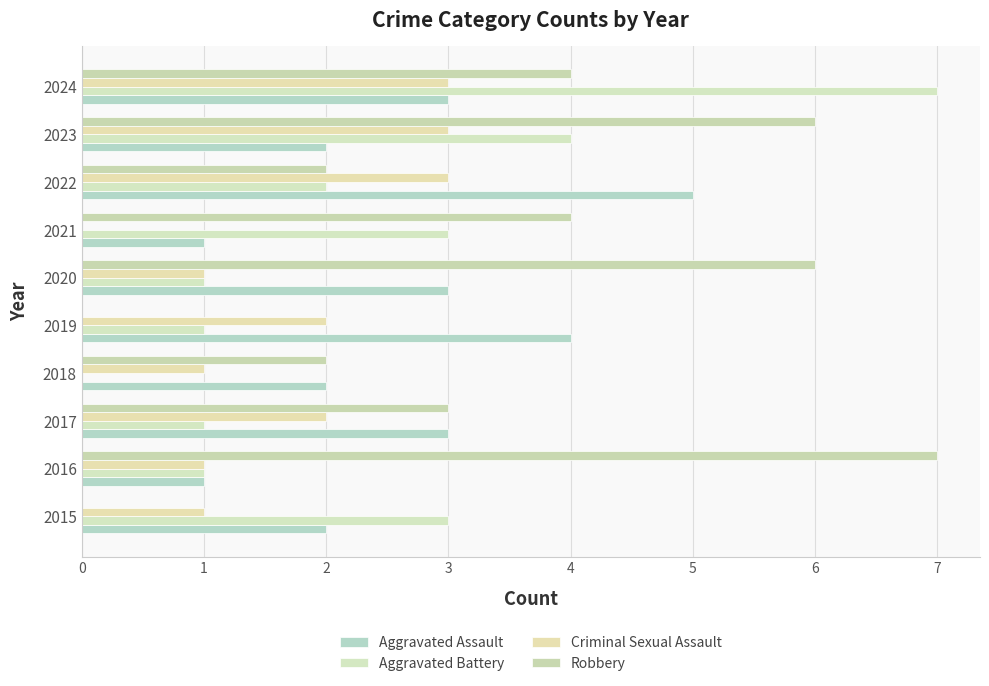

At how many categories does at least one series exceed 3?

7